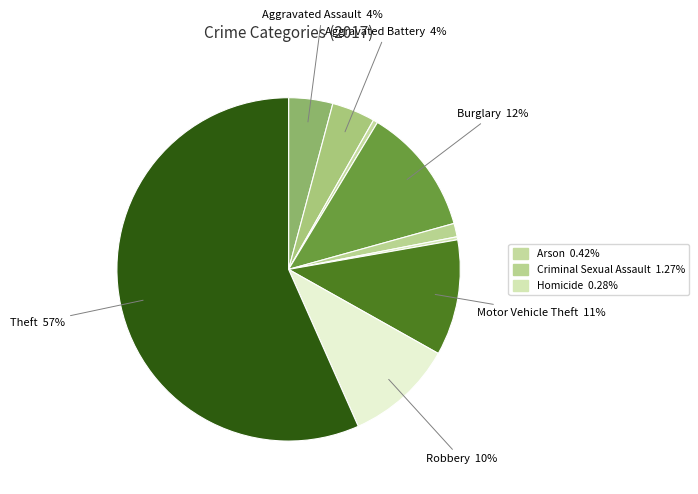

Count the number of slices in the pie.

9